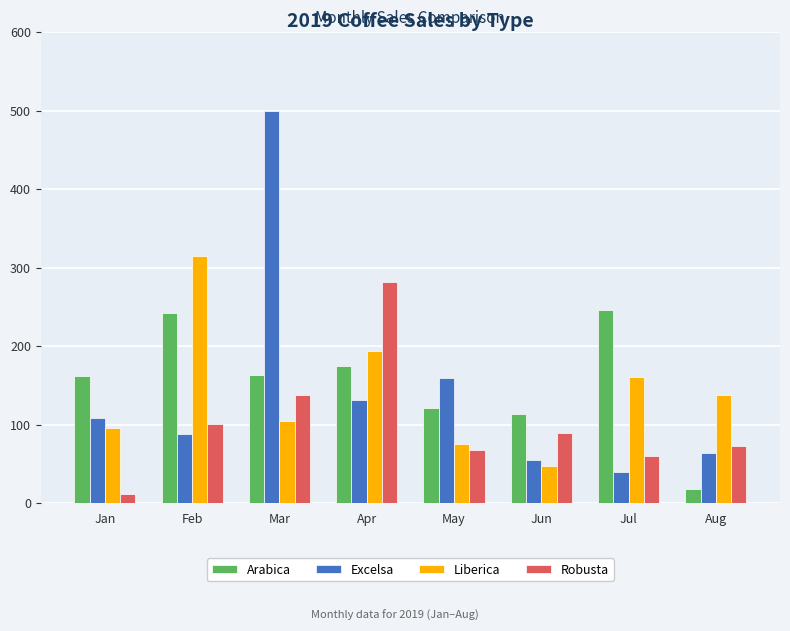

What is the difference between the maximum and minimum values in the Liberica series?

268.1